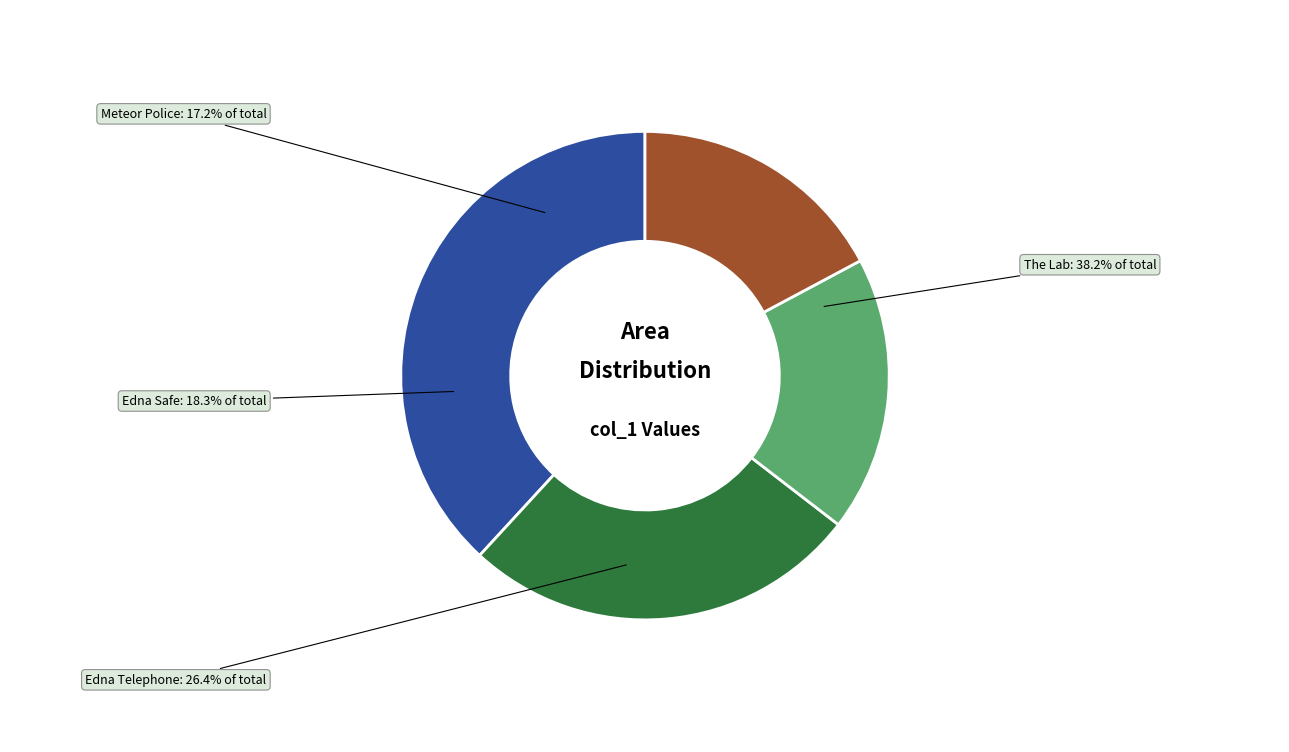

Is it true that Edna Safe is 27% of the pie?

False